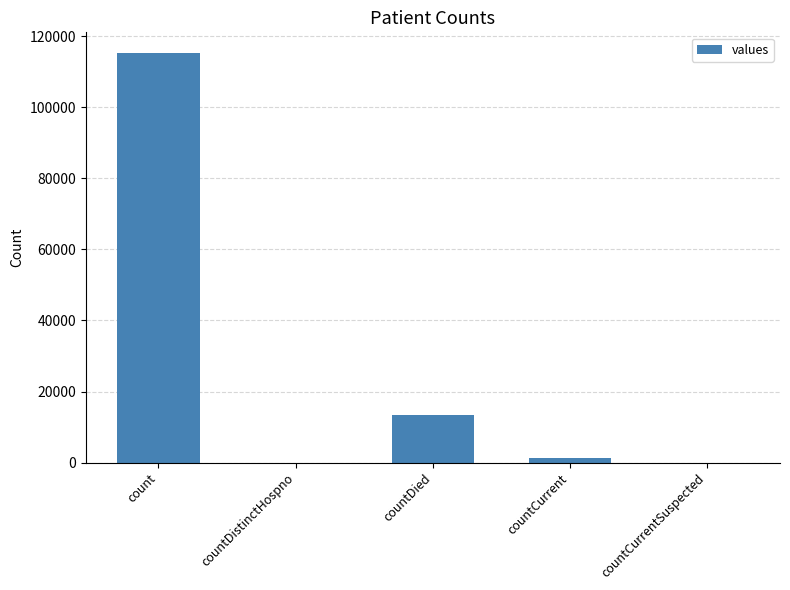

Reading right to left, extract all data points from this chart.

countCurrentSuspected=0	countCurrent=1383	countDied=13343	countDistinctHospno=0	count=115379